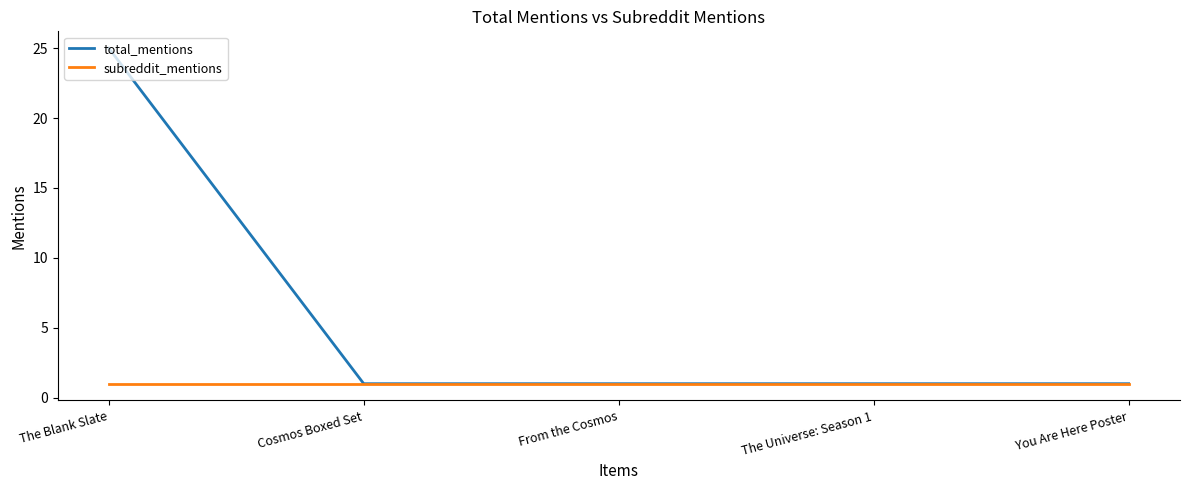

Reading left to right, list all the values displayed in this chart.

total_mentions: 25	1	1	1	1
subreddit_mentions: 1	1	1	1	1